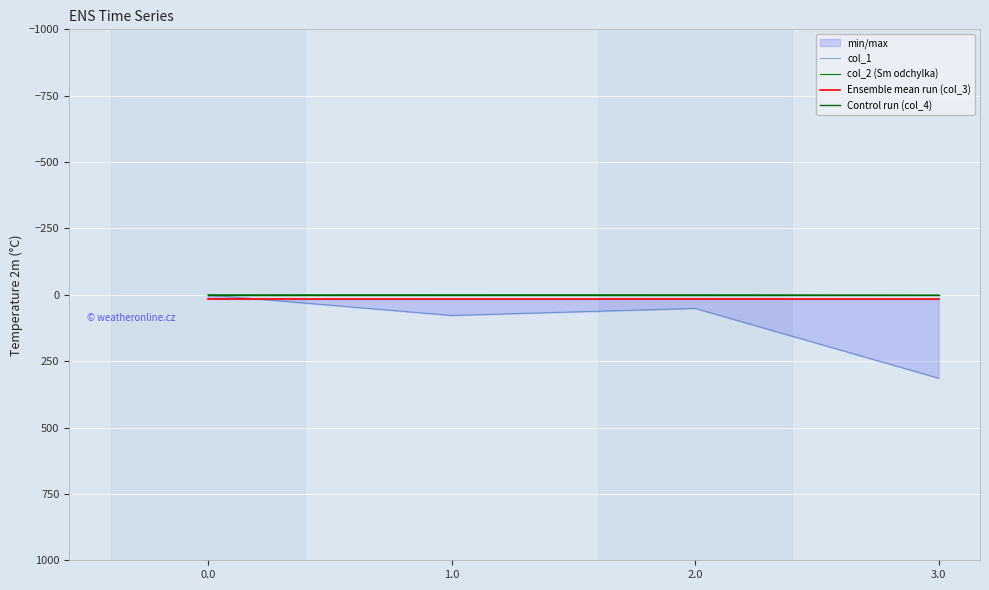

What value does the Ensemble mean run (col_3) series have at 0.0?

16.0